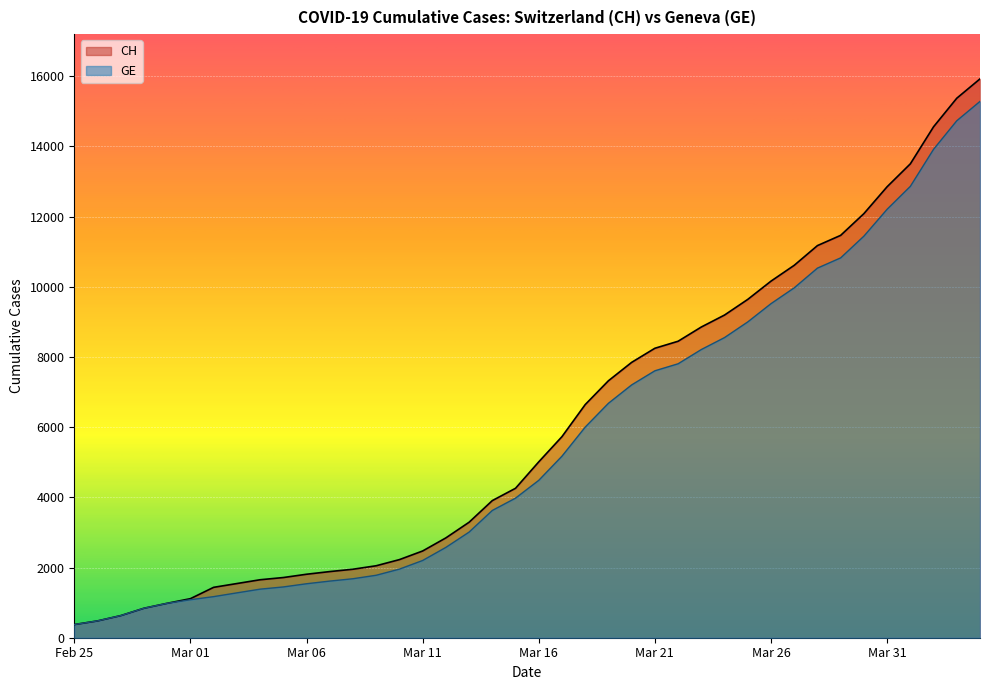

What is the difference between the maximum and minimum values in the GE series?

14909